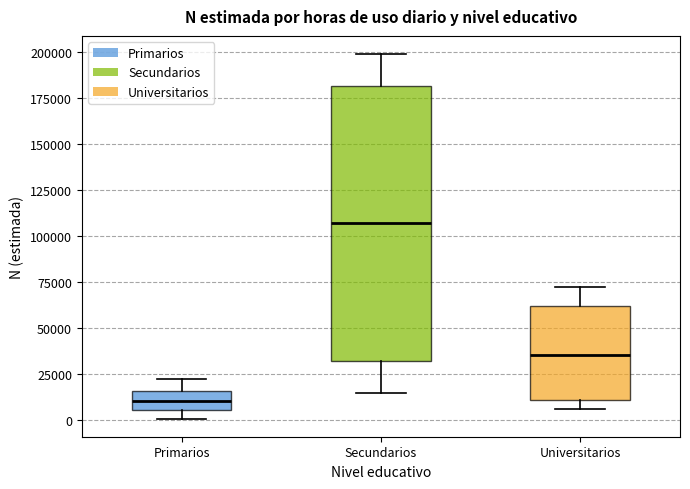

Reading left to right, read every box against the y-axis: the position of its median line, the range the box covers, and the ends of its whiskers. The values are not printed on the chart, so give them approximately, as read against the axis.

Primarios: median 10000, box 5000 to 15000, whiskers 0 to 20000
Secundarios: median 105000, box 30000 to 180000, whiskers 15000 to 200000
Universitarios: median 35000, box 10000 to 60000, whiskers 5000 to 70000